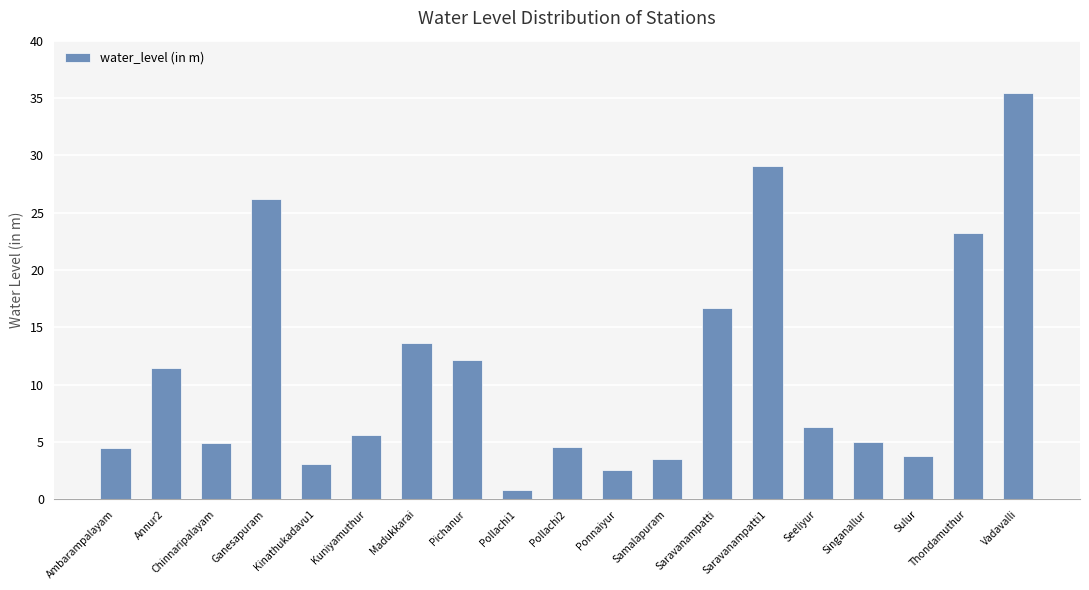

What is the ratio of the value at Pichanur to the value at Singanallur?

2.4